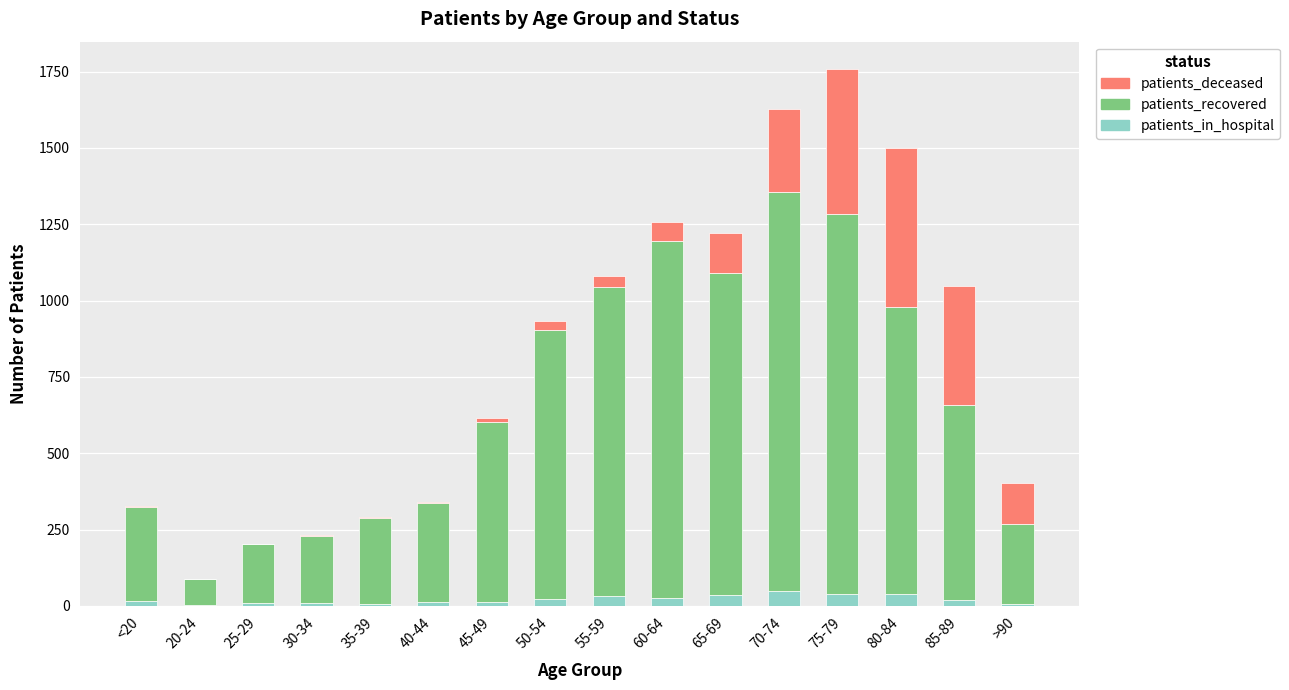

What is the highest value of the patients_in_hospital series?

49